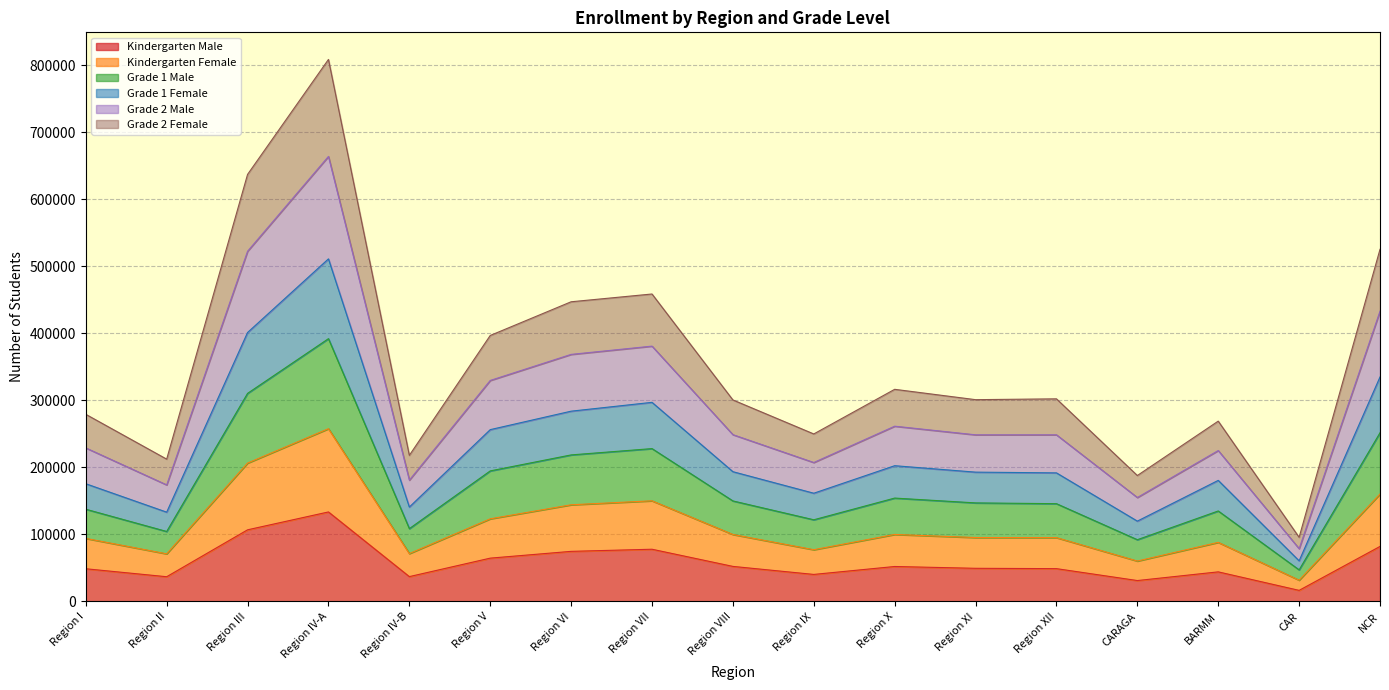

Which category has the highest value in the Kindergarten Male series?

Region IV-A